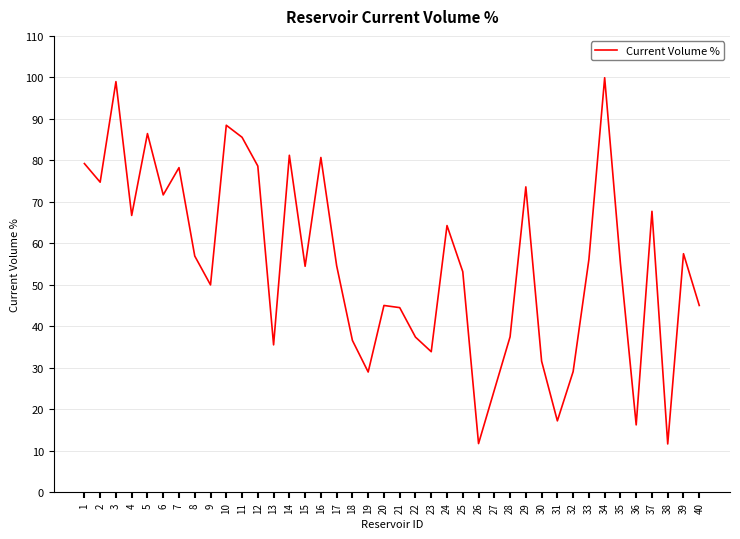

True or false: the data shows 60.3 at 23.

False